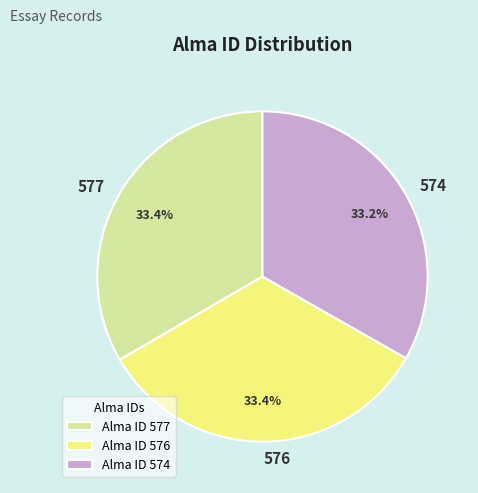

Is the sum of 577 and 574 greater than half?

Yes